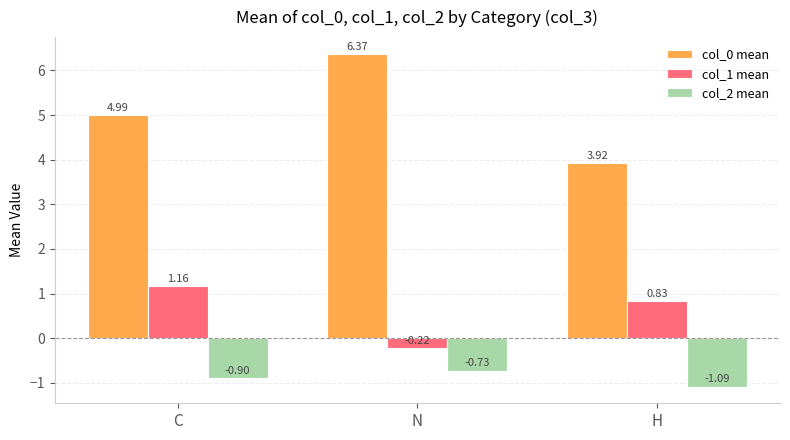

What is the label of the 1st bar from the left?

C